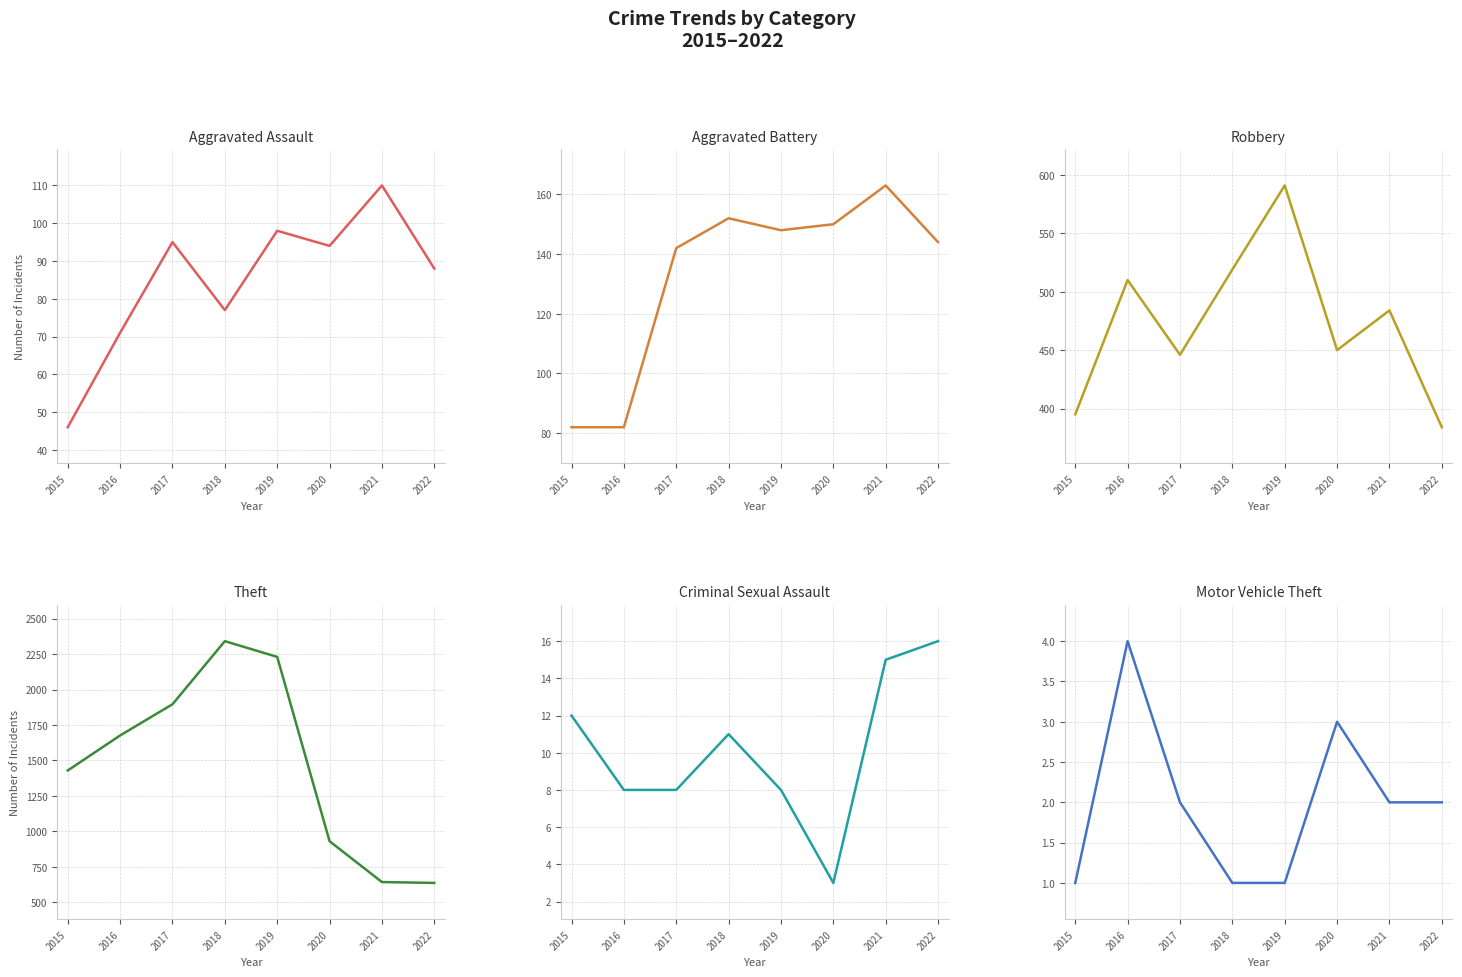

How many lines are shown in the chart?

6